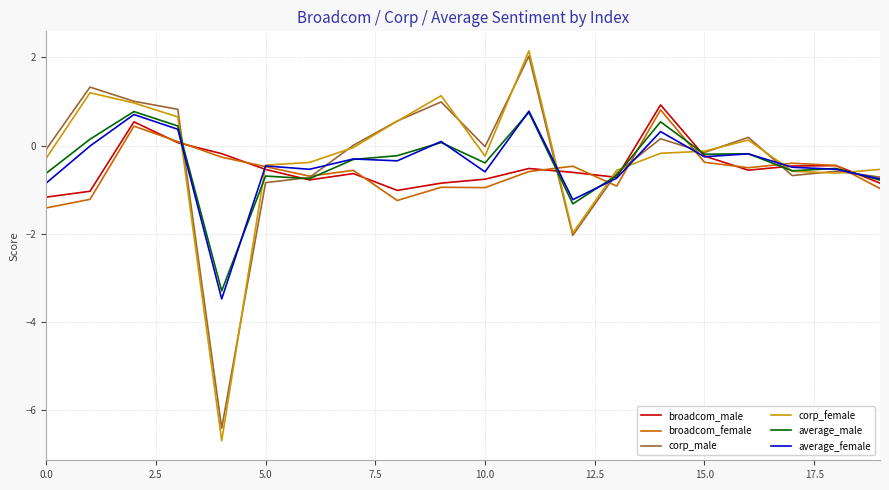

True or false: corp_male and broadcom_male intersect in this chart.

True